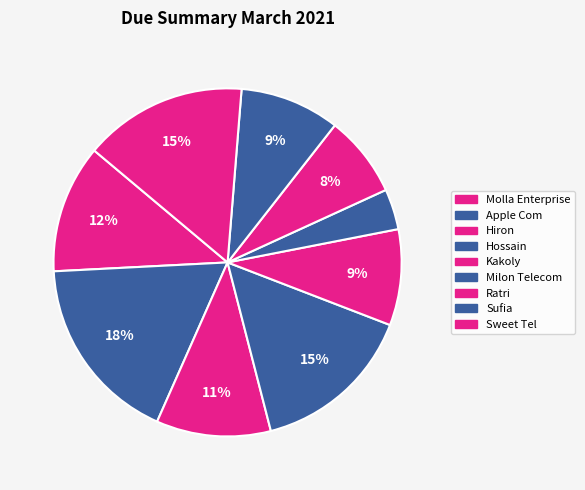

Is the sum of Kakoly and Milon Telecom greater than half?

No